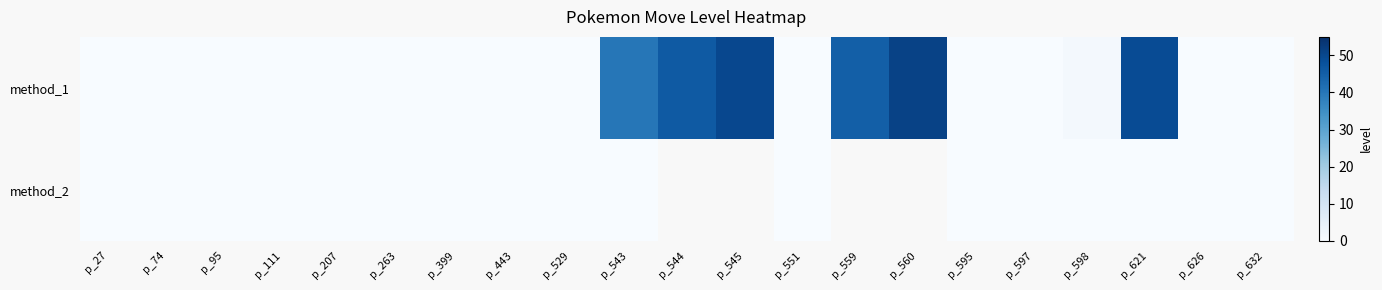

At how many categories does at least one series exceed 18?

6